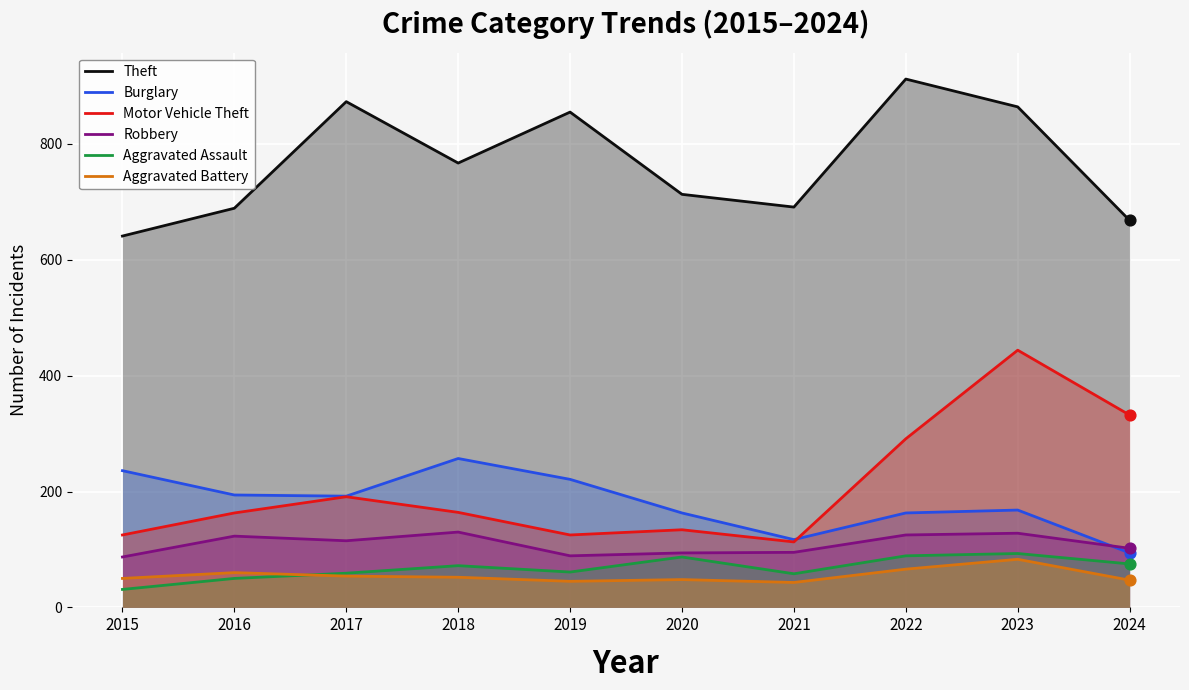

At how many categories does at least one series exceed 685?

8